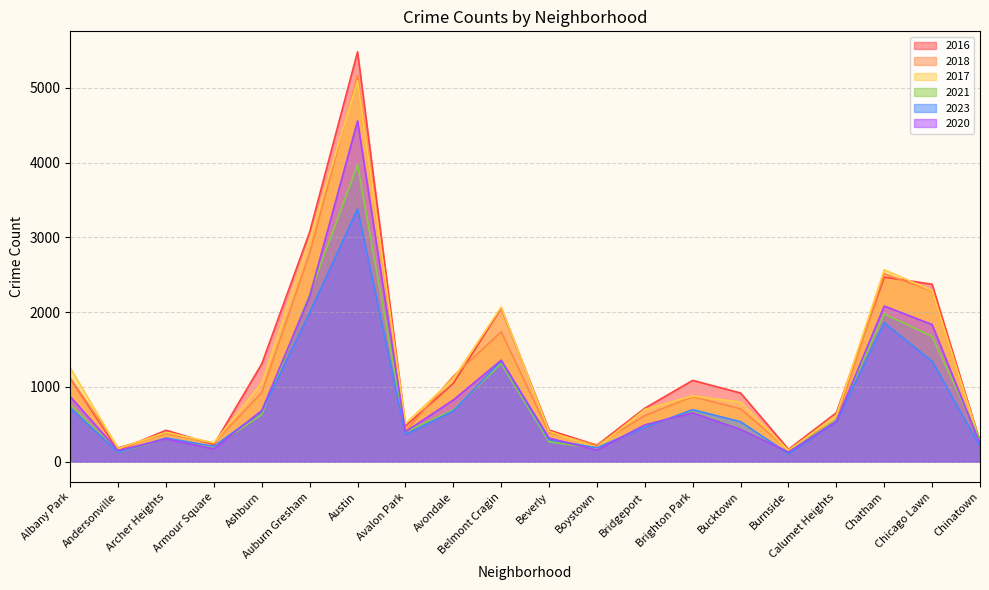

True or false: 2016 has a value of 200 at Bucktown.

False